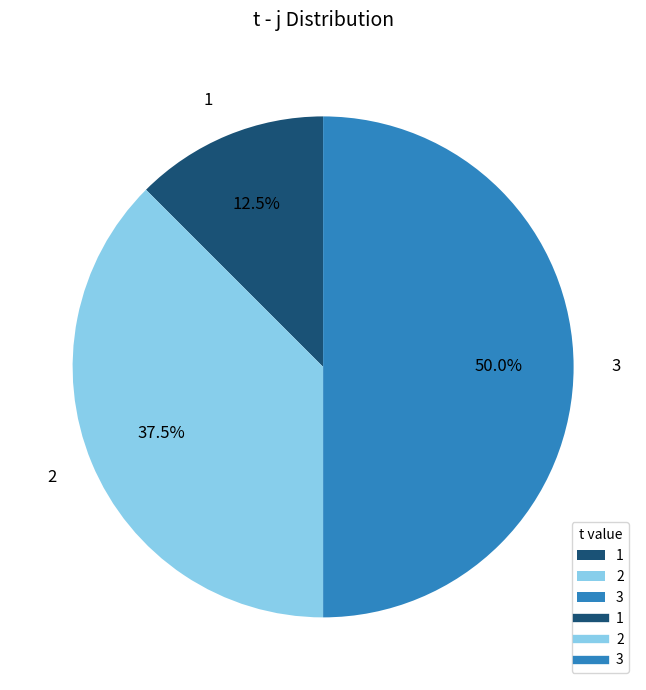

Is the sum of 3 and 2 greater than half?

Yes